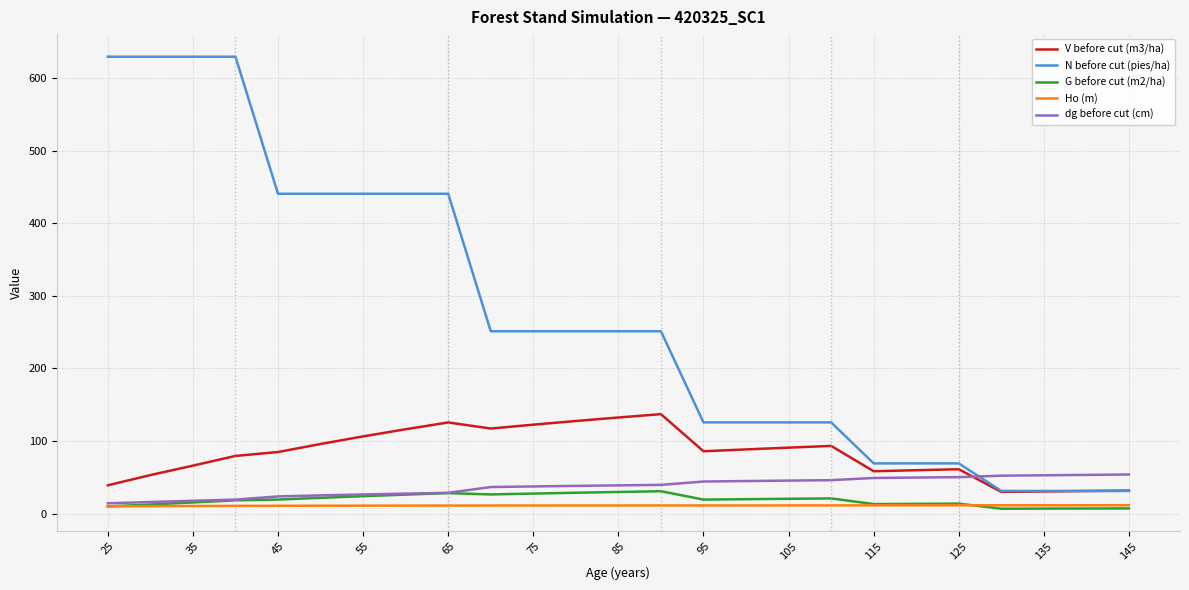

Which series has the widest spread of values?

N before cut (pies/ha)